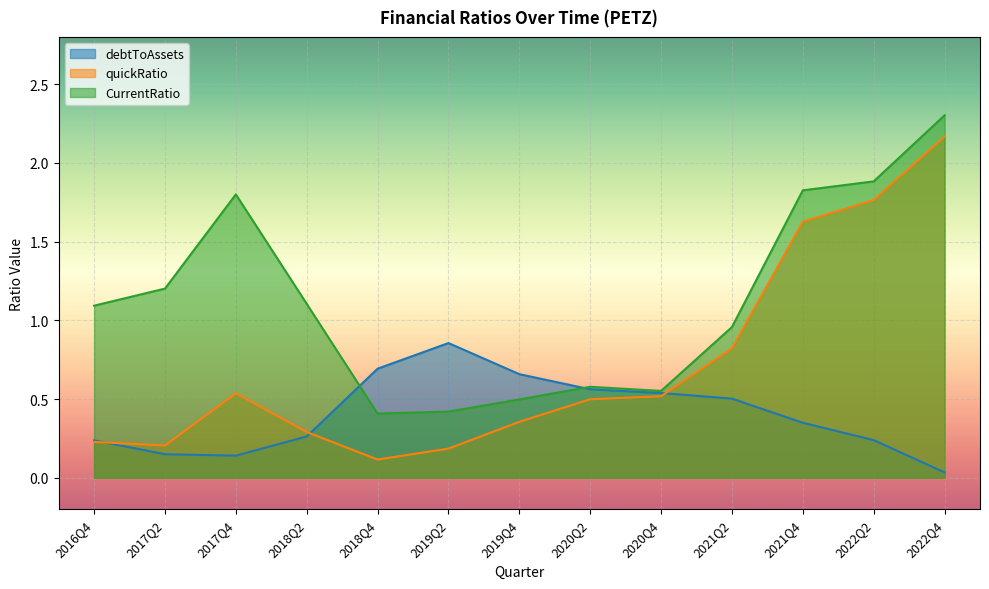

What is the spread (max minus min) of values at 2016Q4?

0.9